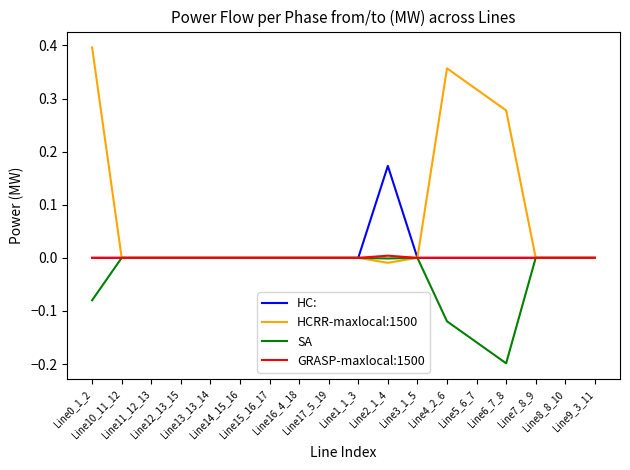

Which series has the largest total across all categories?

HCRR-maxlocal:1500